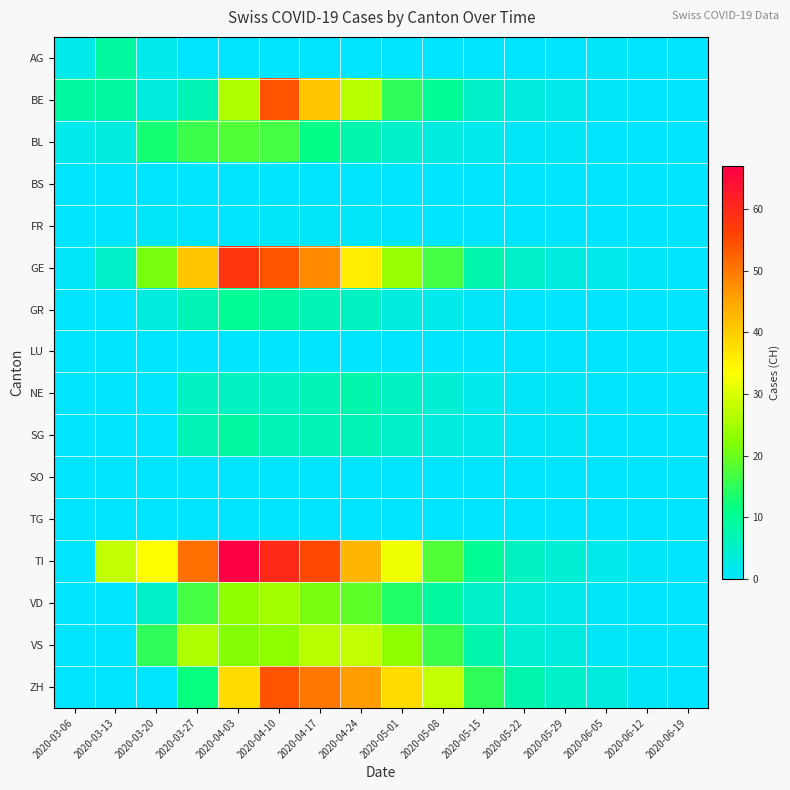

Which label corresponds to the largest value in the chart?

2020-04-03